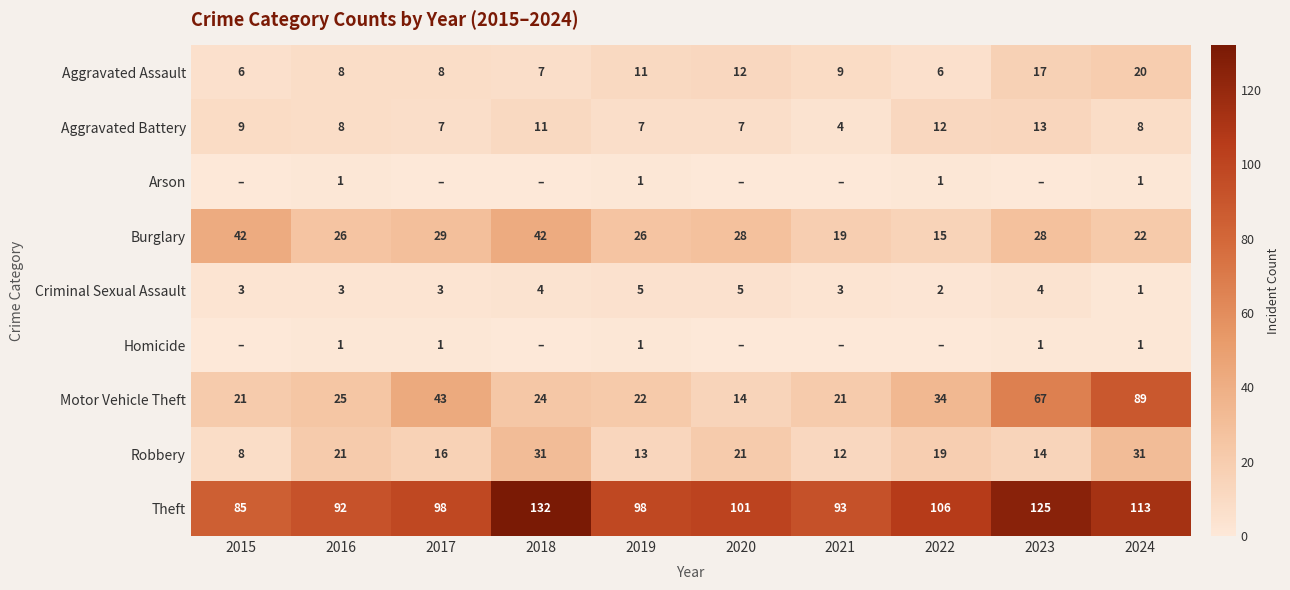

What value does the Criminal Sexual Assault series have at 2019?

5